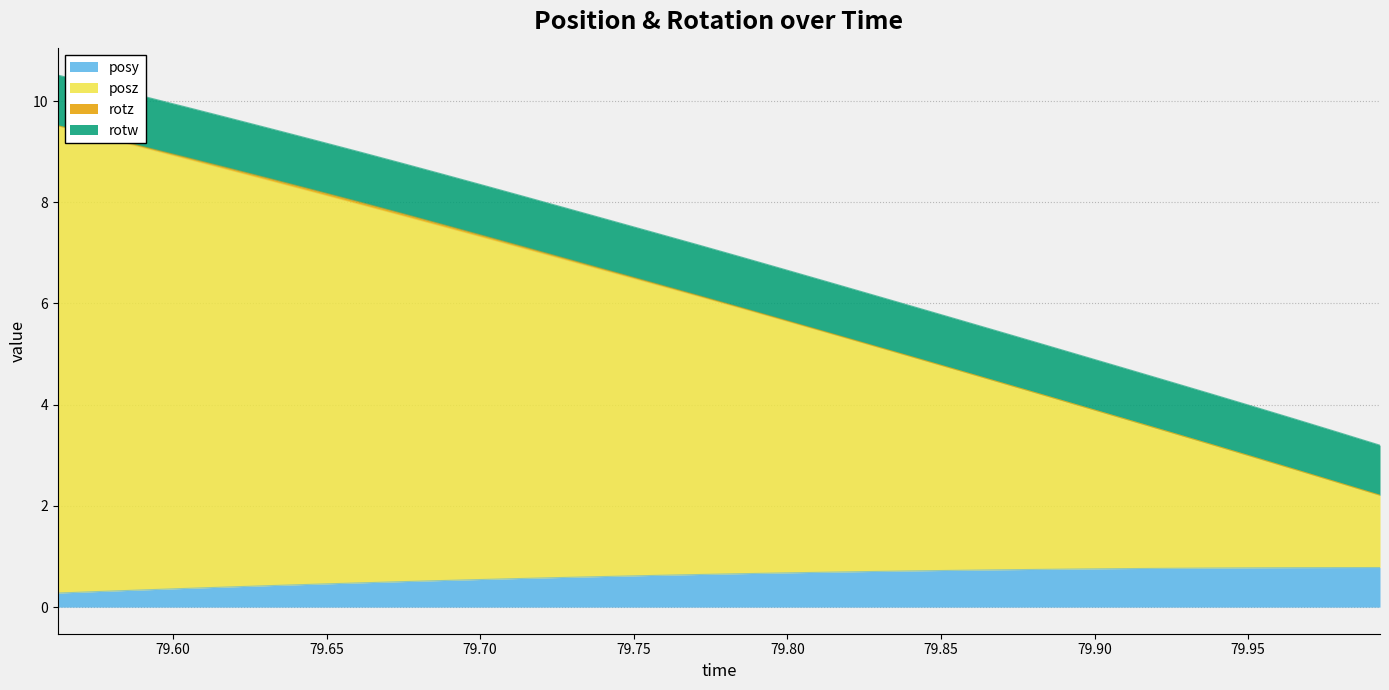

Which has a higher value, 79.63208 or 79.57666?

79.63208